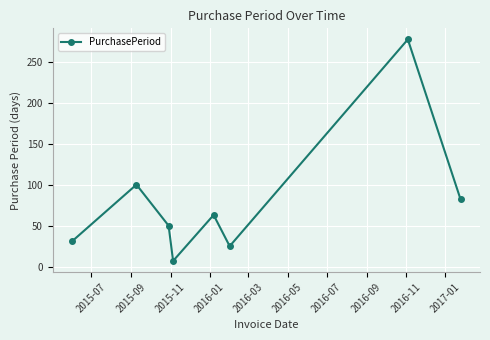

How many interior local valleys (lower than both neighbors) does the data have?

2